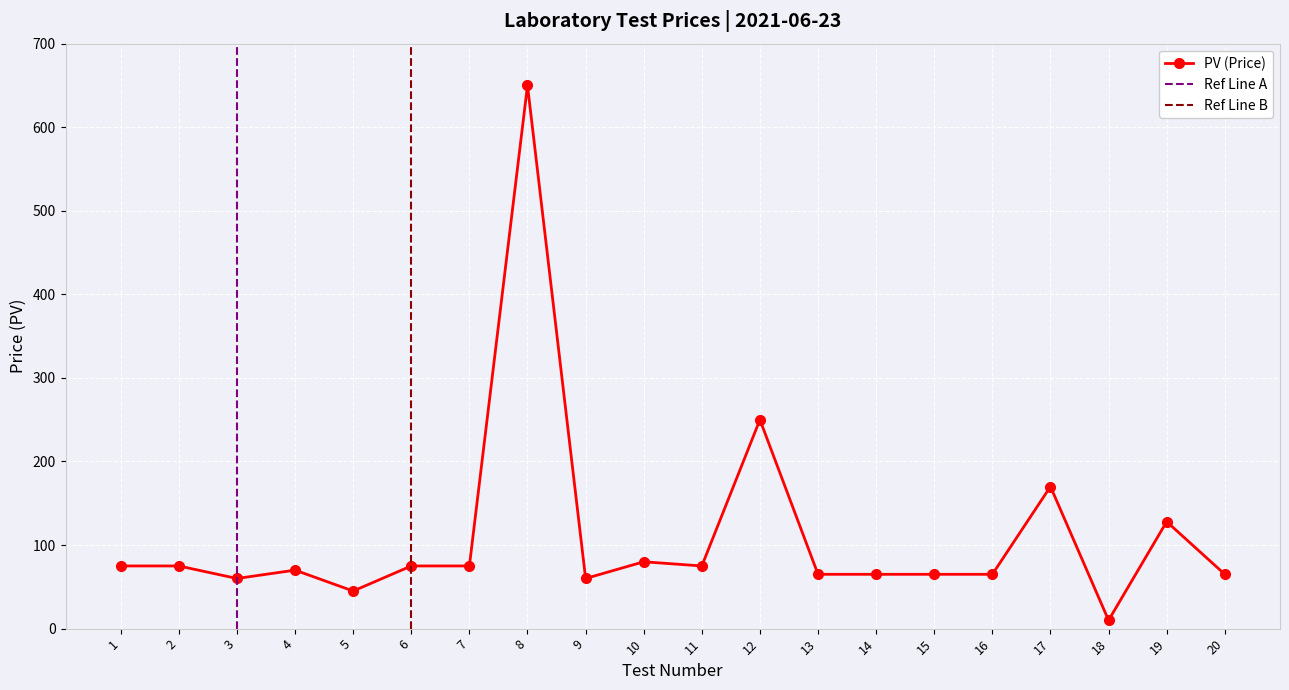

What is the difference between the maximum and minimum values?

640